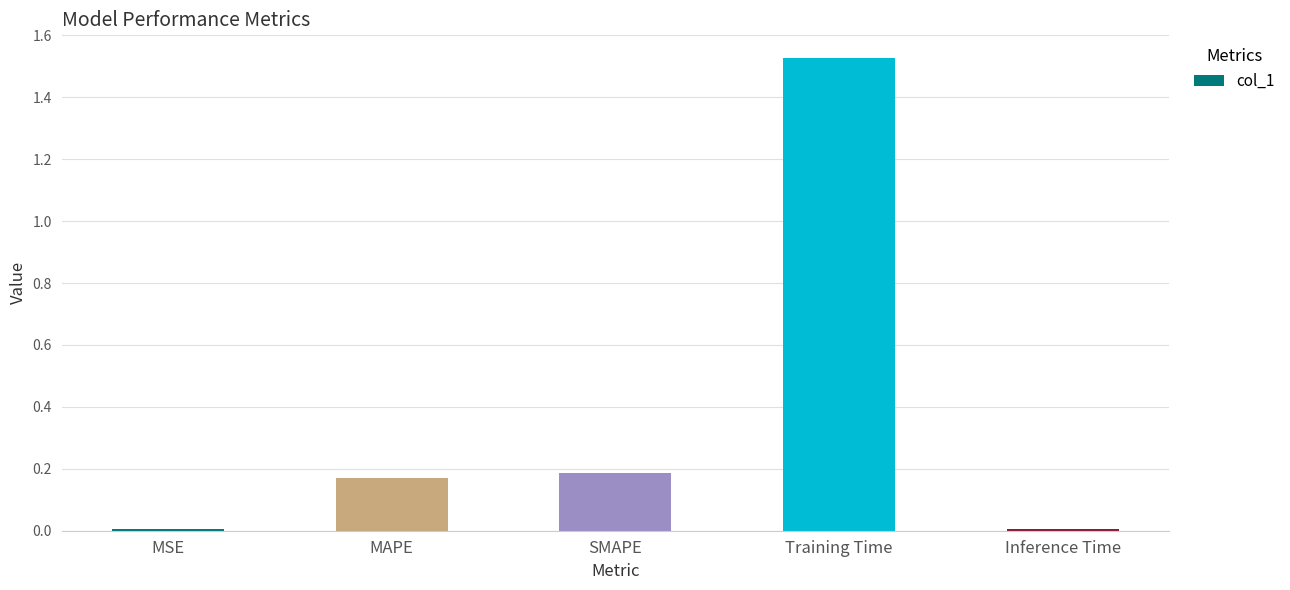

What is the sum of all values?

1.9